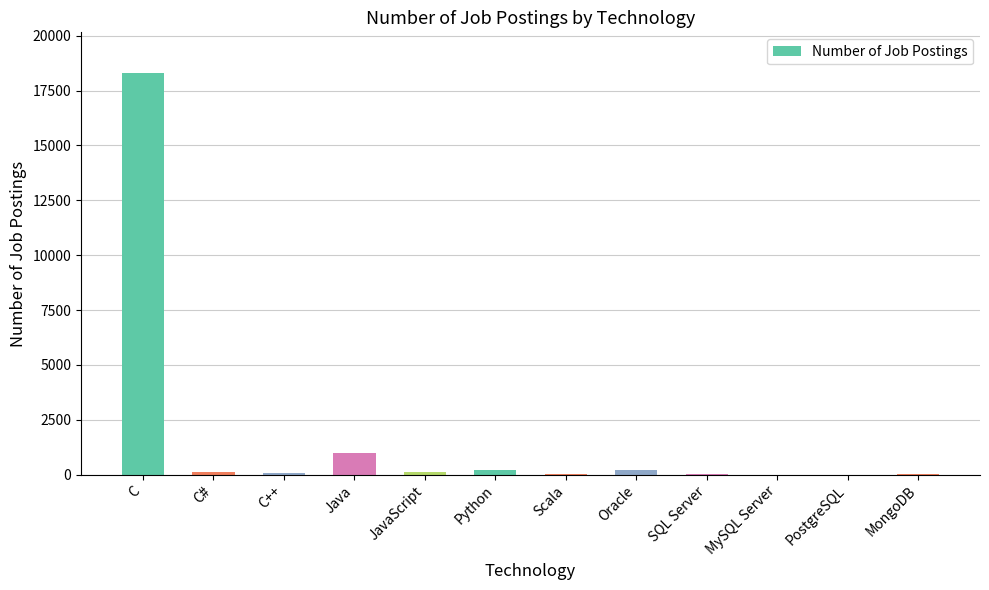

What is the average value?

1674